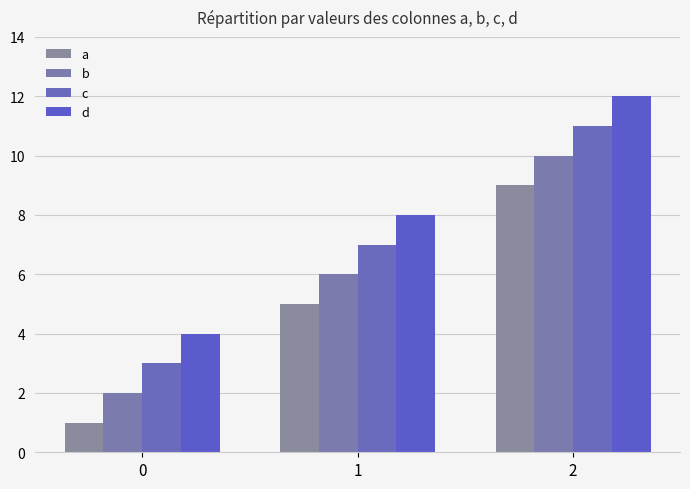

Which label corresponds to the largest value in the chart?

2